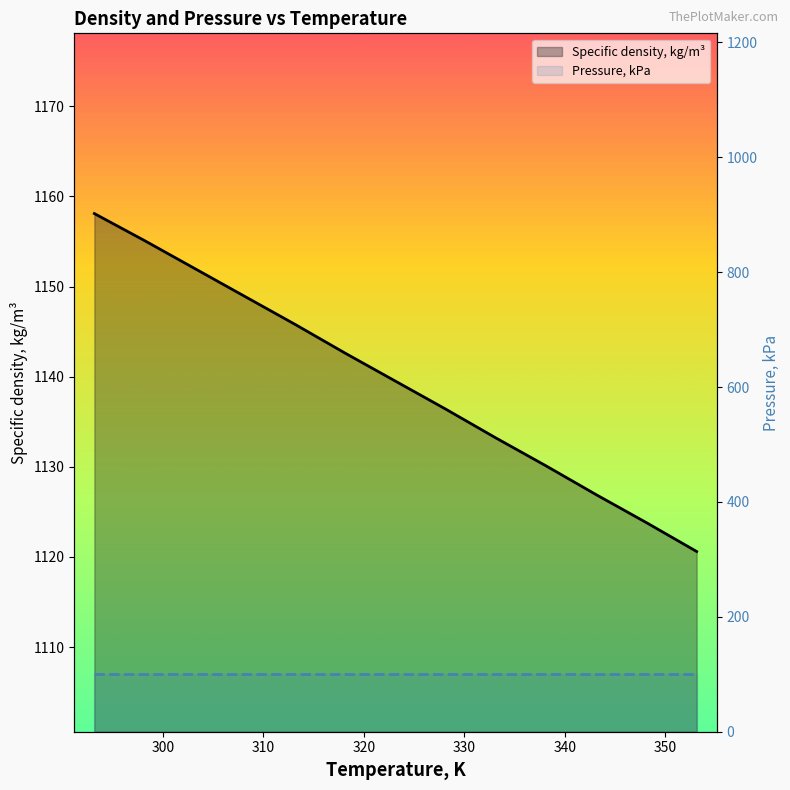

How many lines are shown in the chart?

2